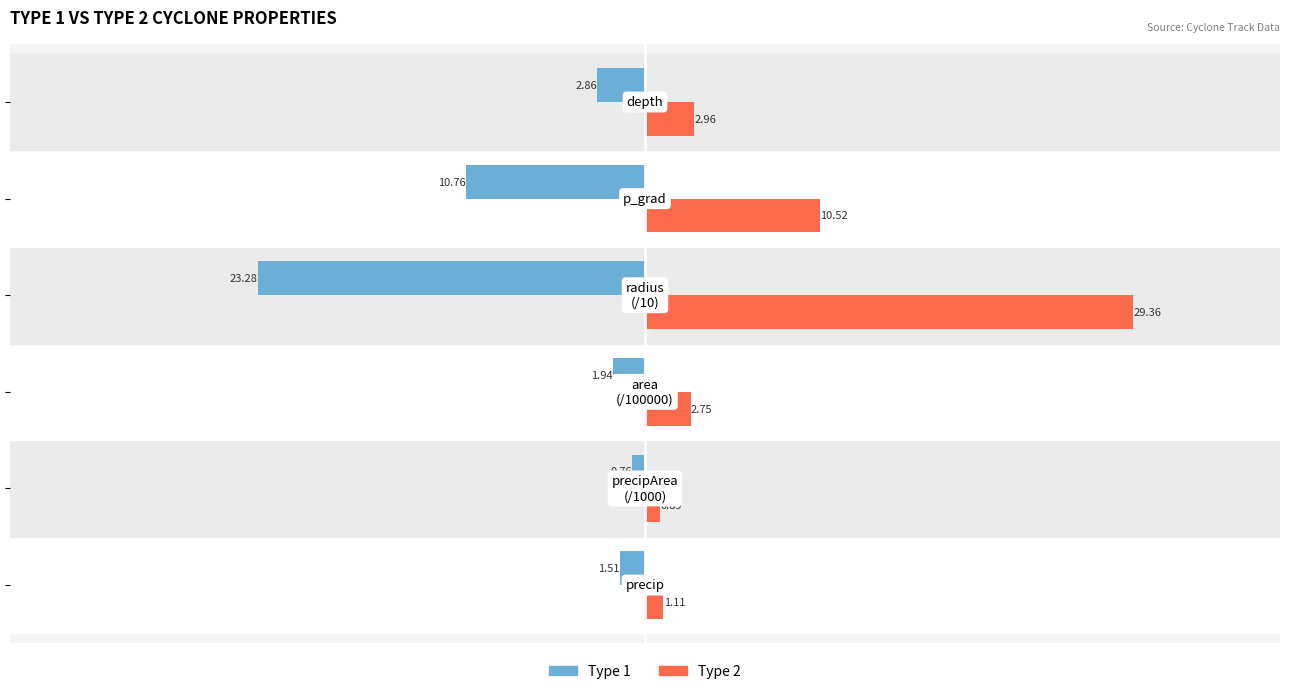

Which series has the widest spread of values?

Type 2